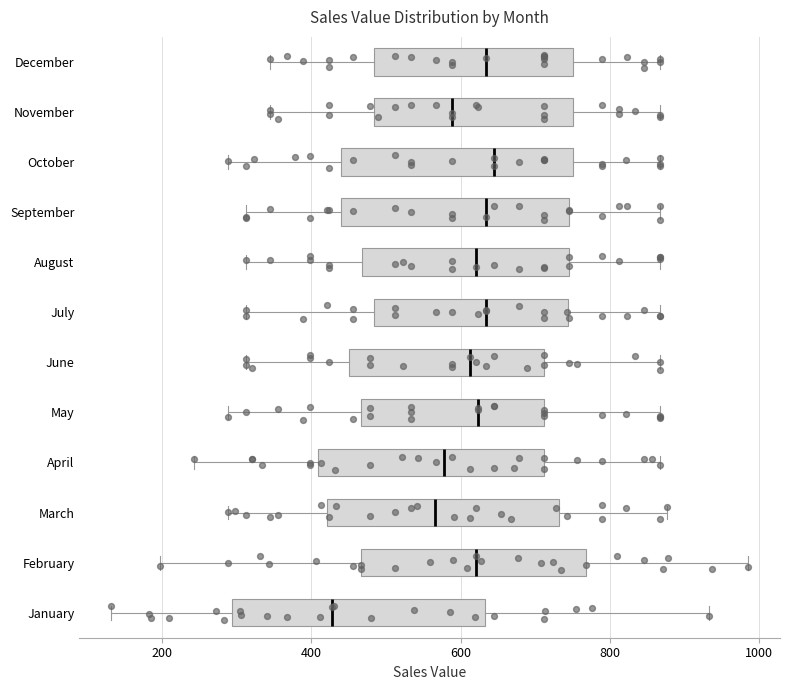

Reading bottom to top, read every box against the x-axis: the position of its median line, the range the box covers, and the ends of its whiskers. The values are not printed on the chart, so give them approximately, as read against the axis.

January: median 420, box 300 to 640, whiskers 140 to 940
February: median 620, box 460 to 760, whiskers 200 to 980
March: median 560, box 420 to 740, whiskers 280 to 880
April: median 580, box 400 to 720, whiskers 240 to 860
May: median 620, box 460 to 720, whiskers 280 to 860
June: median 620, box 460 to 720, whiskers 320 to 860
July: median 640, box 480 to 740, whiskers 320 to 860
August: median 620, box 460 to 740, whiskers 320 to 860
September: median 640, box 440 to 740, whiskers 320 to 860
October: median 640, box 440 to 760, whiskers 280 to 860
November: median 580, box 480 to 760, whiskers 340 to 860
December: median 640, box 480 to 760, whiskers 340 to 860